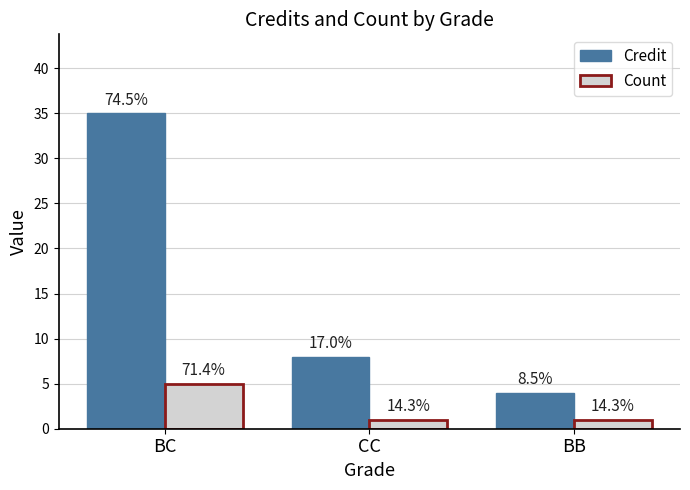

Does the chart contain any negative values?

No